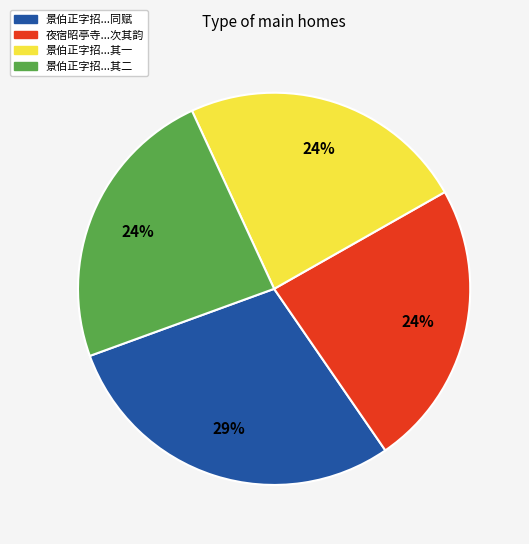

Count the number of slices in the pie.

4